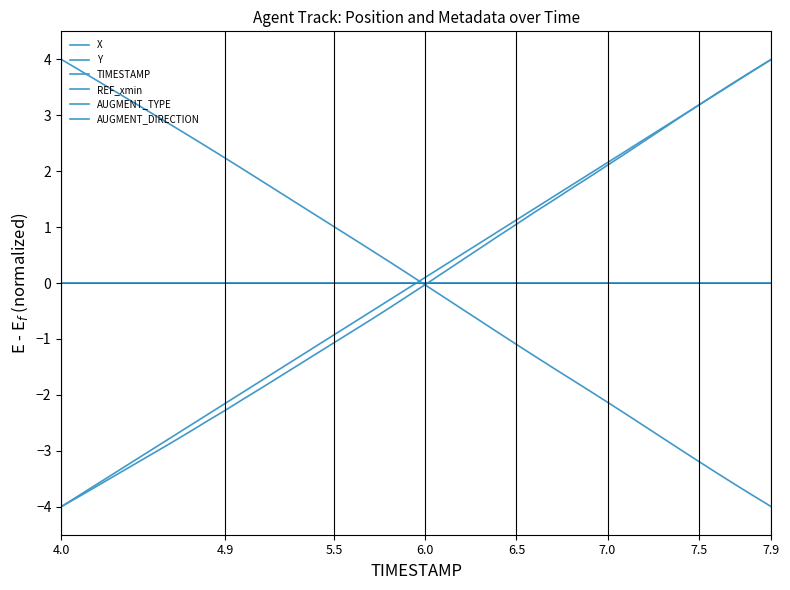

At how many categories does at least one series exceed -1?

40